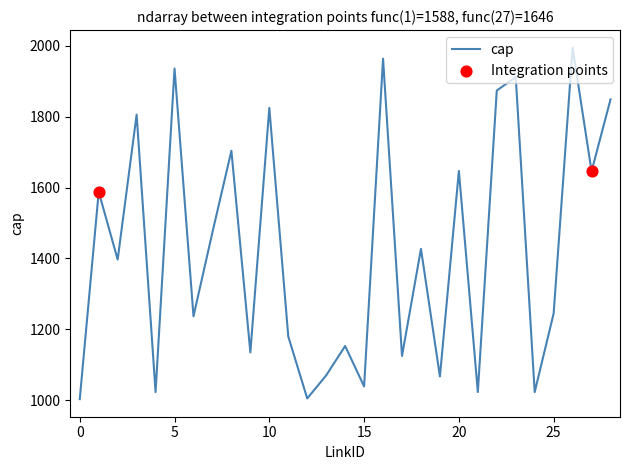

What is the difference between the maximum and minimum values?

992